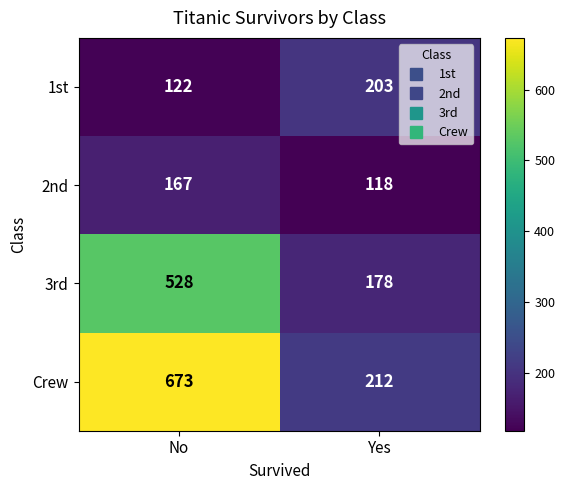

The value of 3rd at Yes is 178. True or false?

True